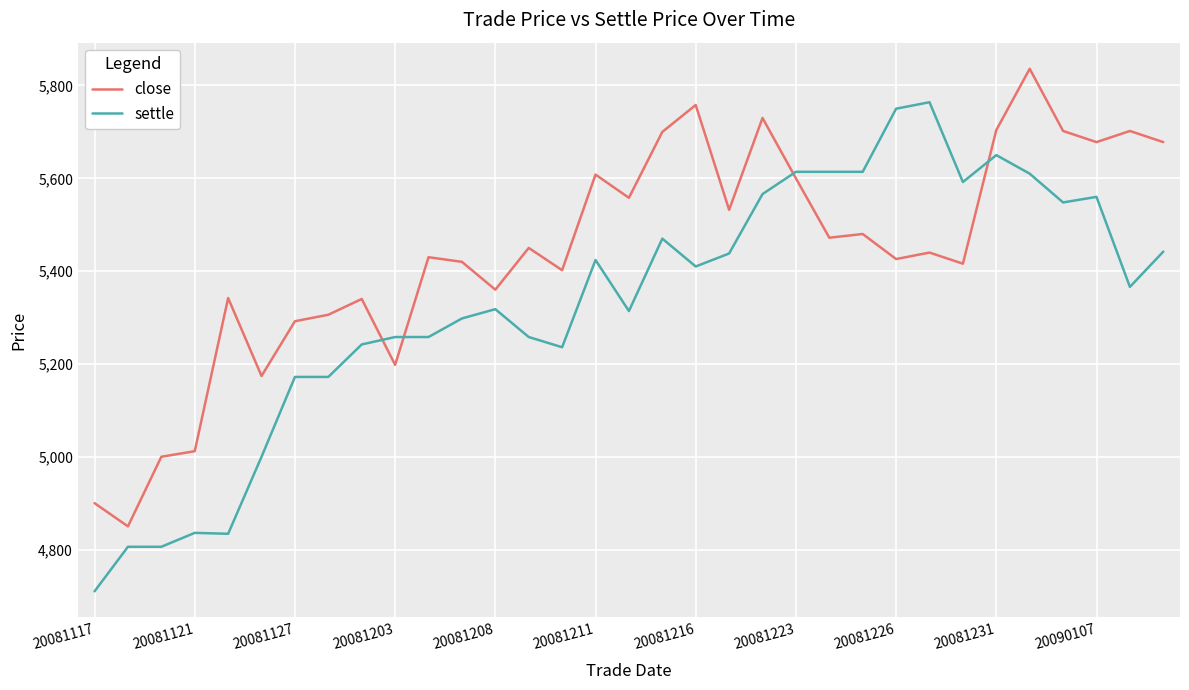

Which series has the largest total across all categories?

close